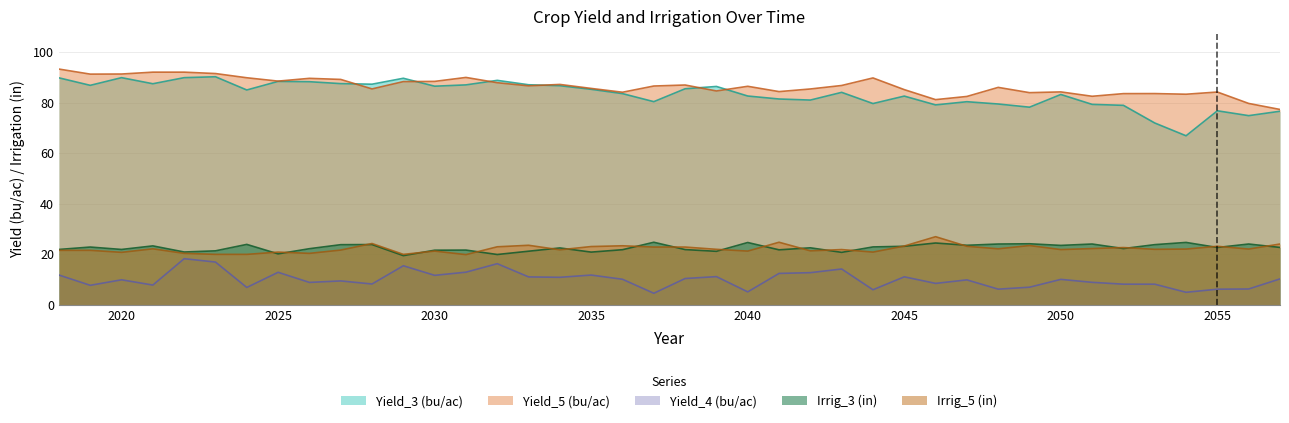

Which series has the largest total across all categories?

Yield_5 (bu/ac)